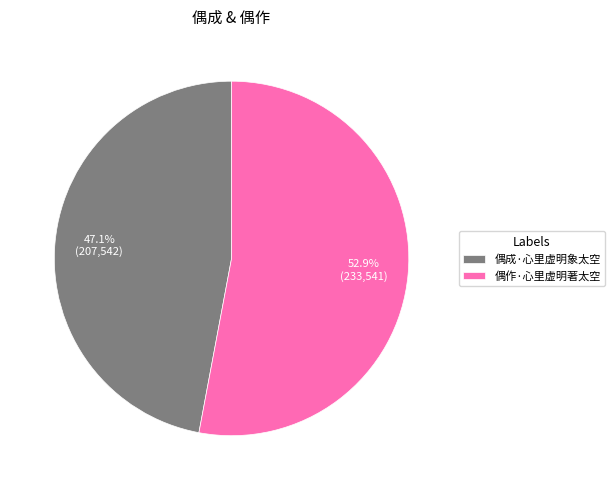

How many slices are in this pie chart?

2